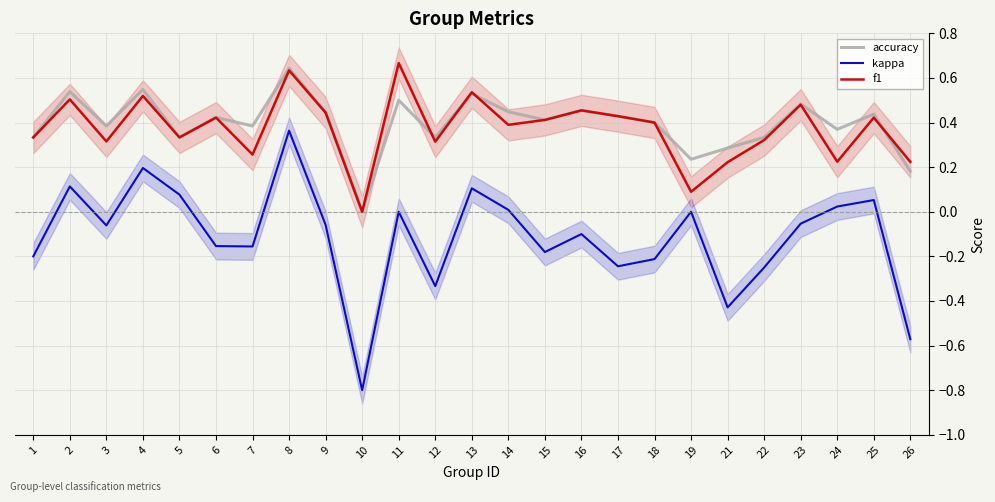

List the series in order of their peak value, lowest first.

kappa, accuracy, f1